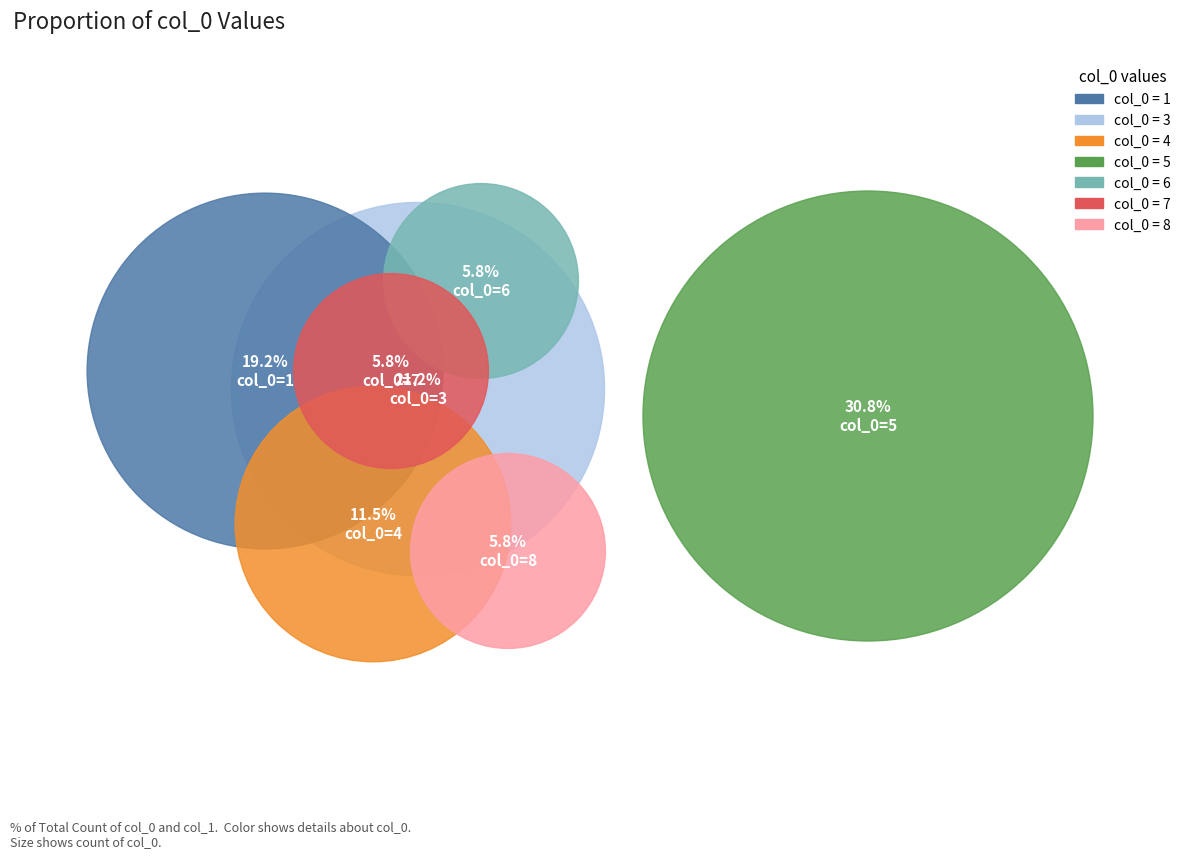

Count the number of slices in the pie.

7